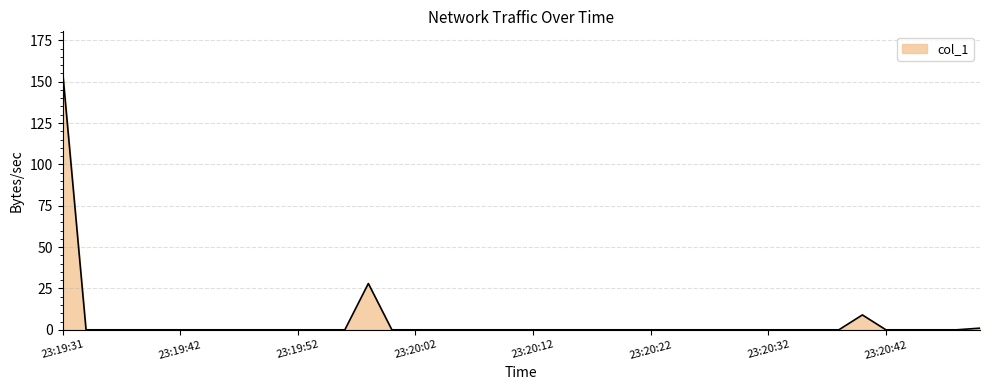

What is the greatest value displayed?

156.9